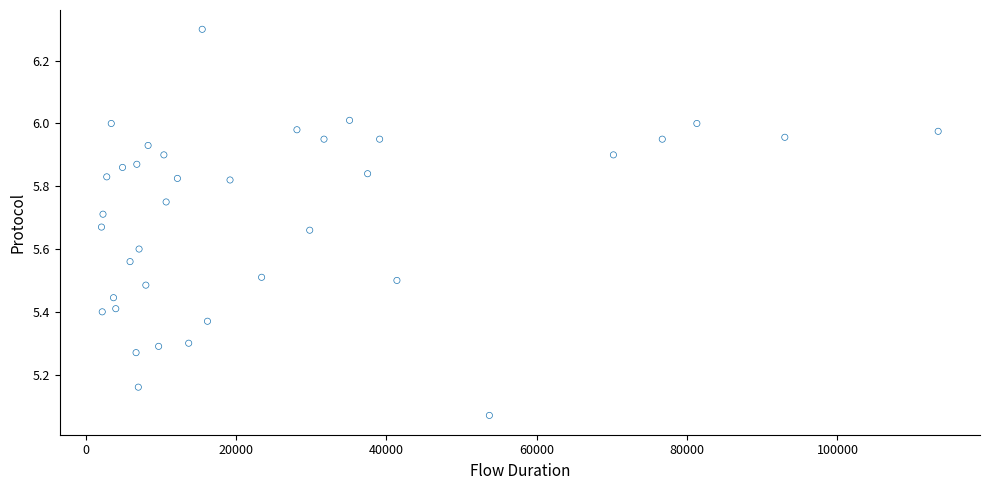

What is the range of X values (max minus min)?

111300.0